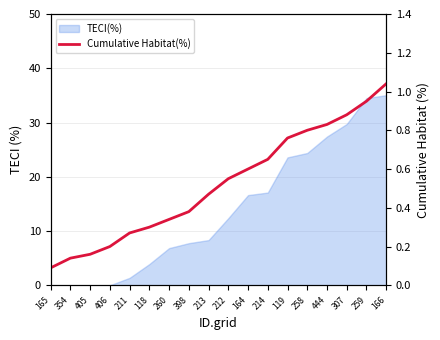

Which category has the lowest value across all series?

165